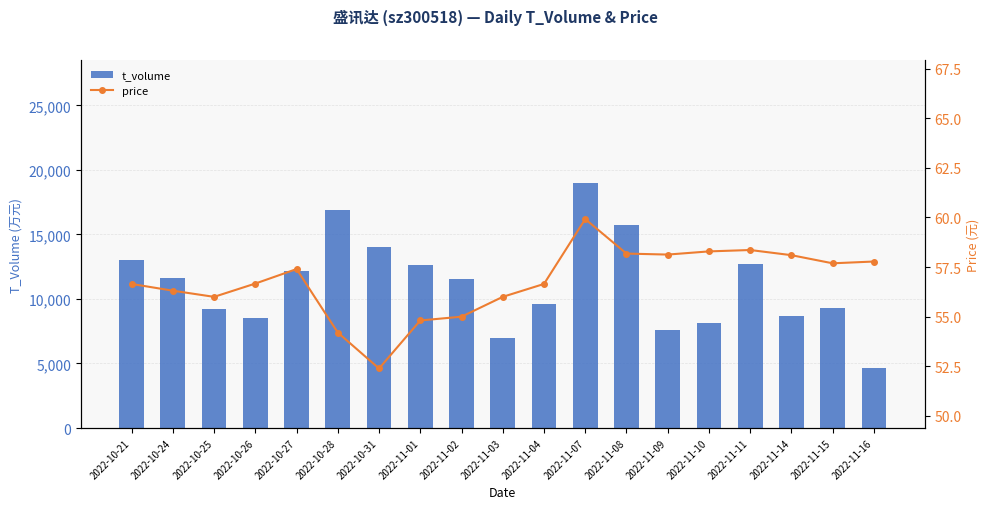

What is the label of the 2nd bar from the left?

2022-10-24